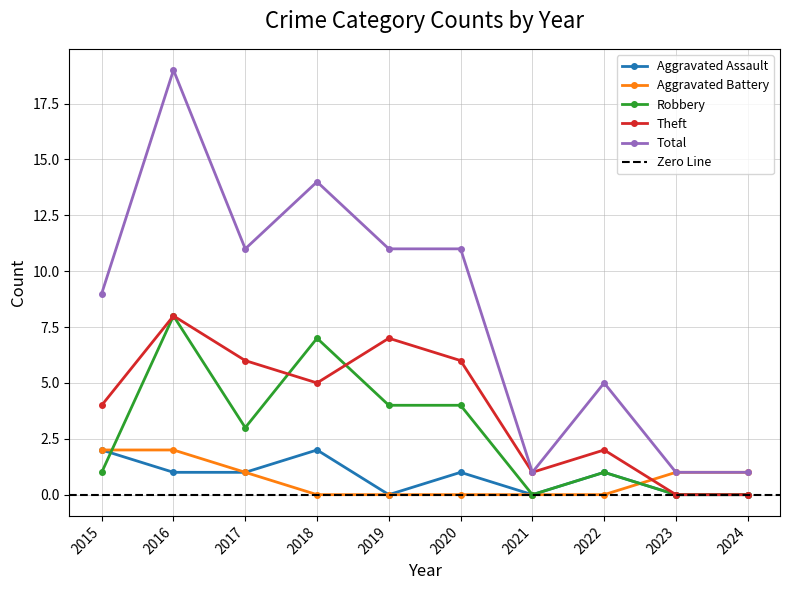

Does the chart have visible grid lines?

Yes